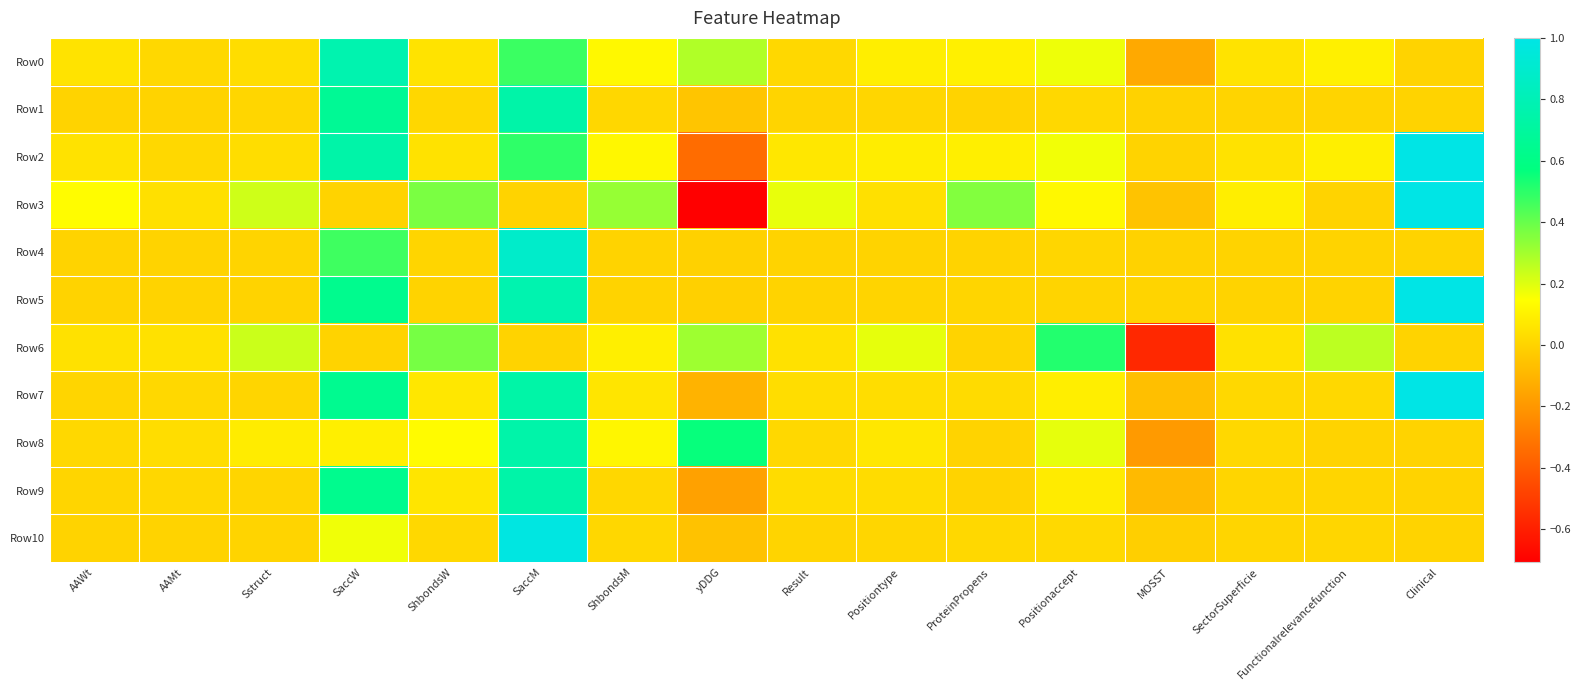

How many distinct data groups are displayed?

11